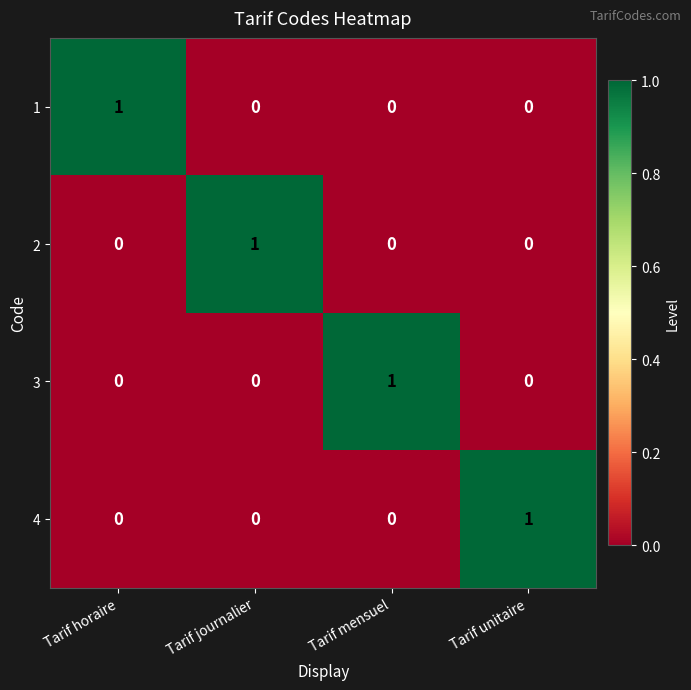

How many categories are shown in the chart?

4